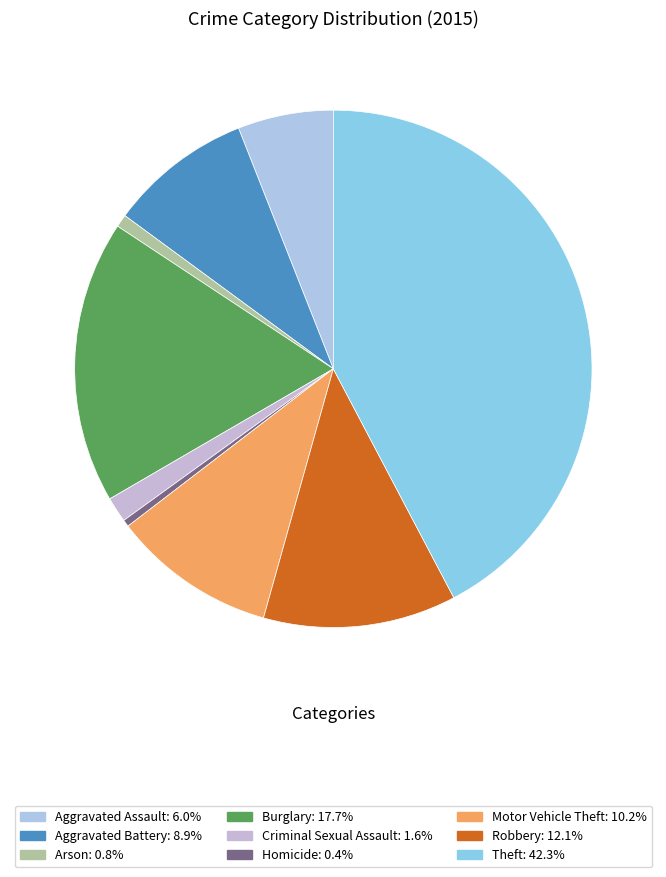

True or false: Aggravated Battery accounts for 14% of the total.

False